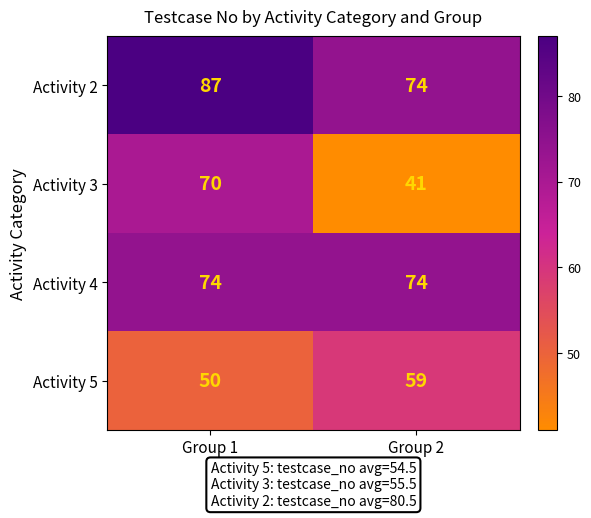

At Group 1, list the series in order from largest to smallest.

Activity 2, Activity 4, Activity 3, Activity 5